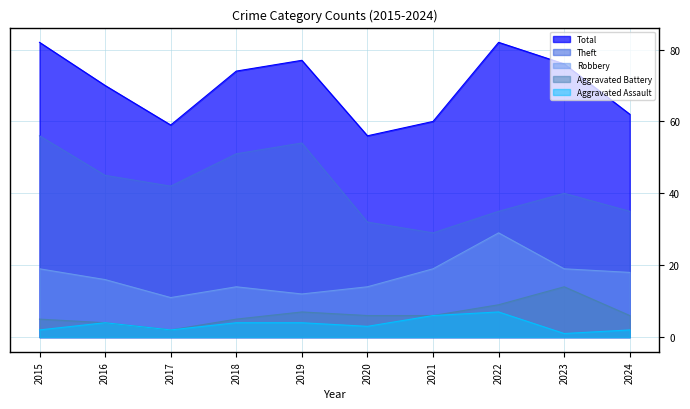

What are all the series names shown in the legend?

Total, Theft, Robbery, Aggravated Battery, Aggravated Assault